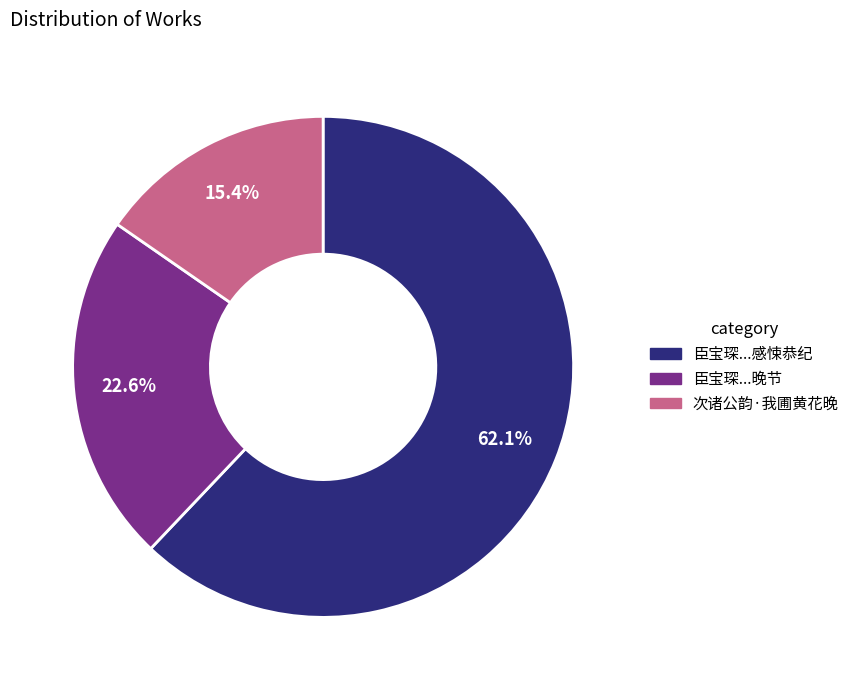

Is there any slice that represents more than half of the pie?

Yes